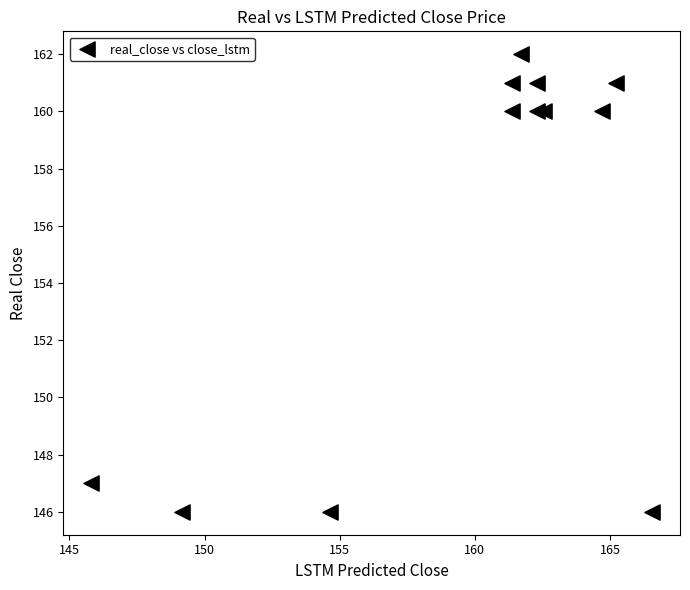

What is the range of Y values (max minus min)?

16